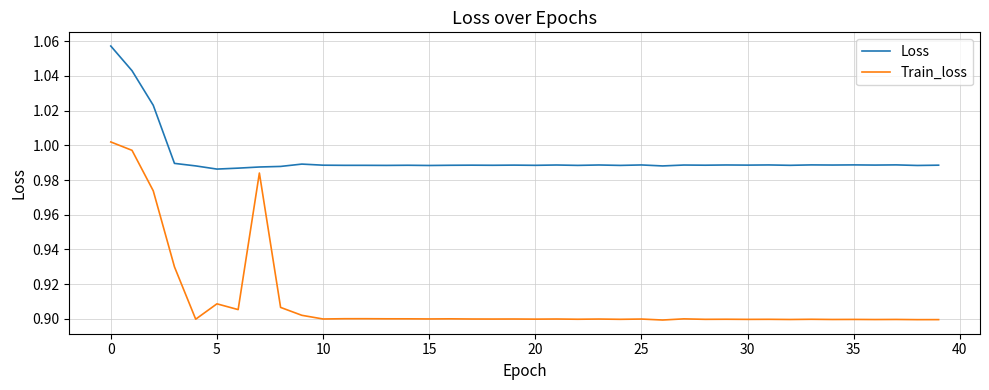

List the series in order of their overall mean, highest first.

Loss, Train_loss